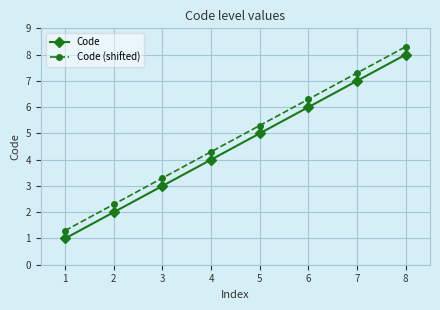

What is the difference between the second highest and second lowest values in the Code (shifted) series?

5.0